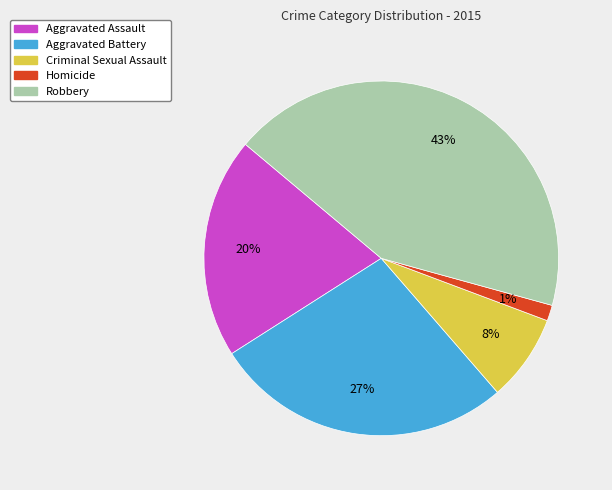

Count the number of slices in the pie.

5